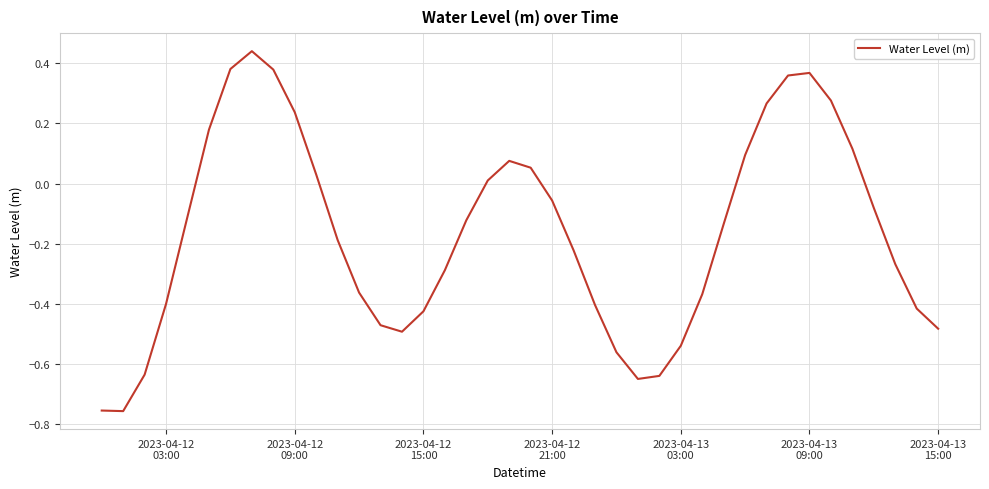

How many positive values are there?

15